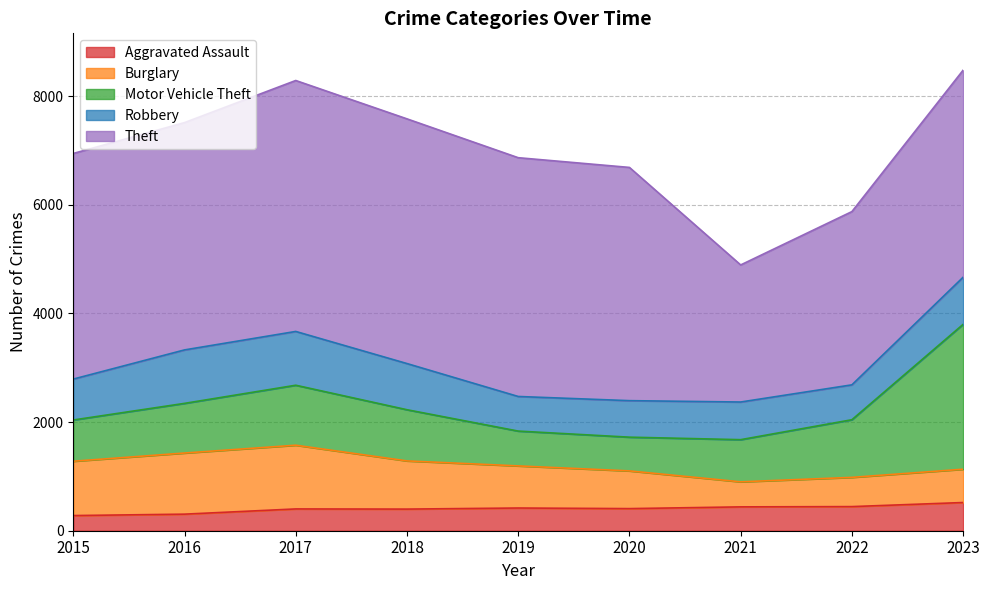

At 2017, list the series in order from largest to smallest.

Theft, Burglary, Motor Vehicle Theft, Robbery, Aggravated Assault